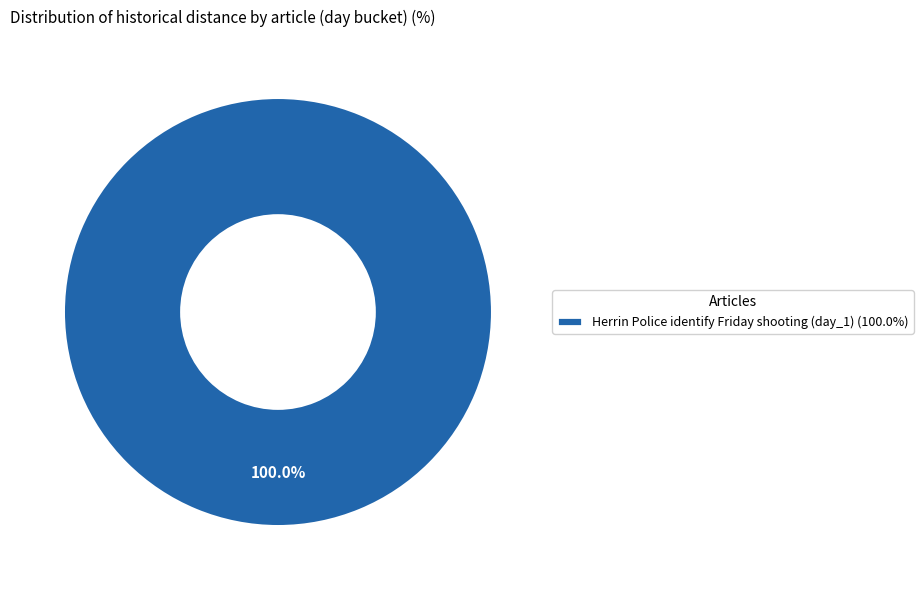

Is Herrin Police identify Friday shooting (day_1) (100.0%) the majority of the pie?

Yes